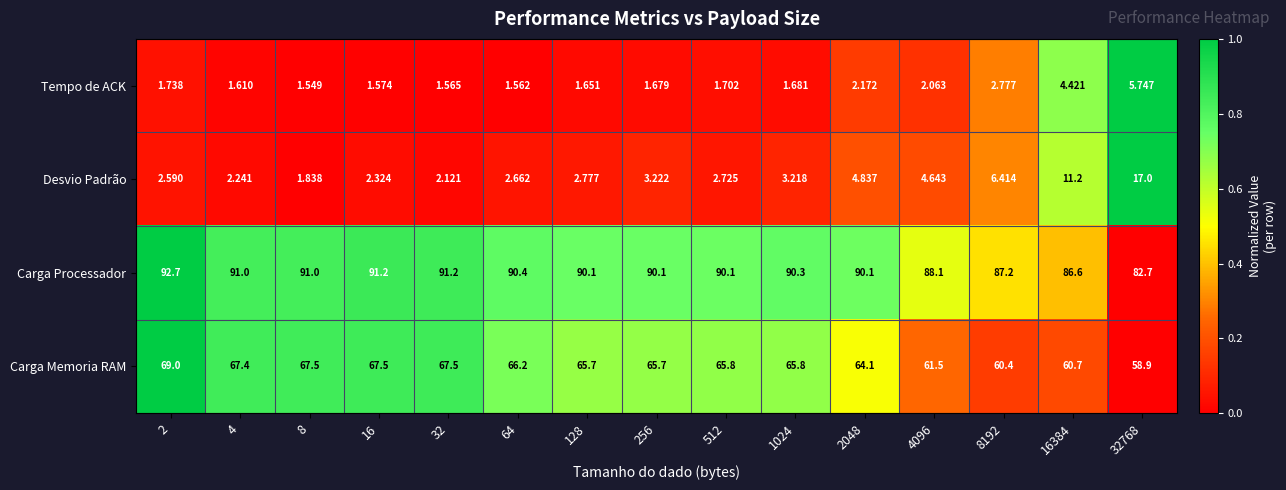

At 8, list the series in order from smallest to largest.

Tempo de ACK, Desvio Padrão, Carga Memoria RAM, Carga Processador